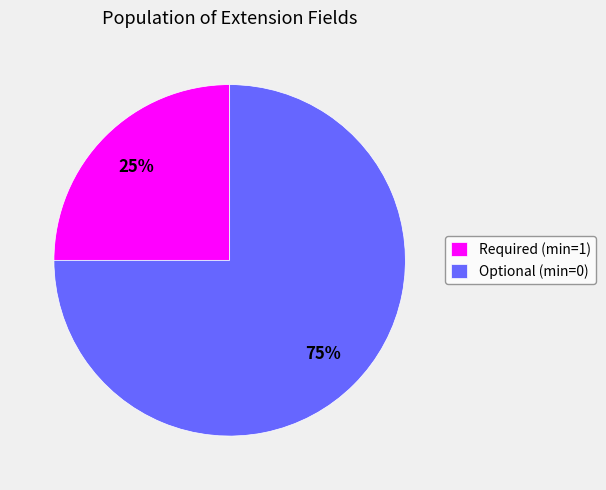

What percentage is the Required (min=1) slice, to the nearest percent?

25%